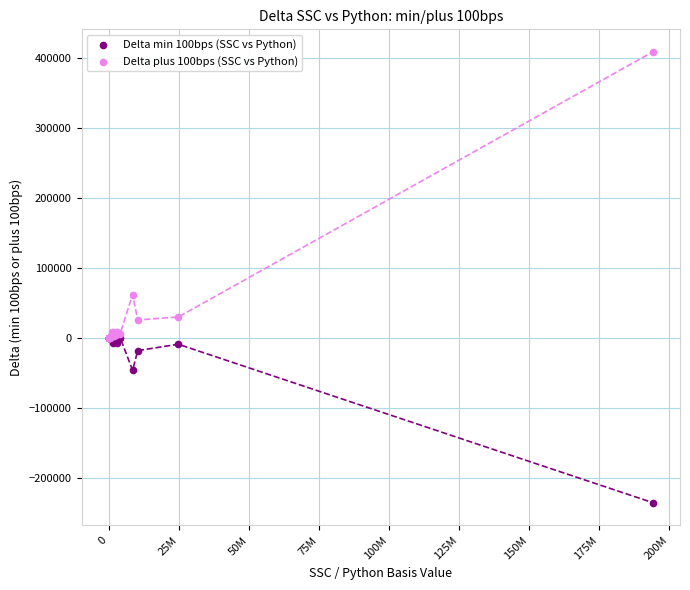

Across all series, what Y value is closest to 86732?

62078.8